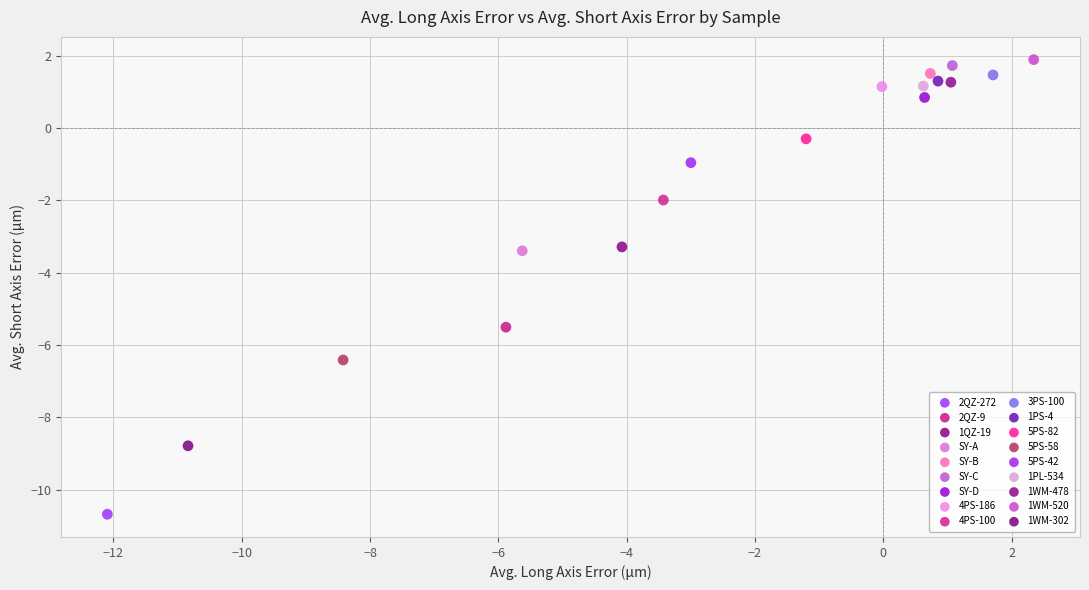

What are all the series names shown in the legend?

2QZ-272, 2QZ-9, 1QZ-19, SY-A, SY-B, SY-C, SY-D, 4PS-186, 4PS-100, 3PS-100, 1PS-4, 5PS-82, 5PS-58, 5PS-42, 1PL-534, 1WM-478, 1WM-520, 1WM-302